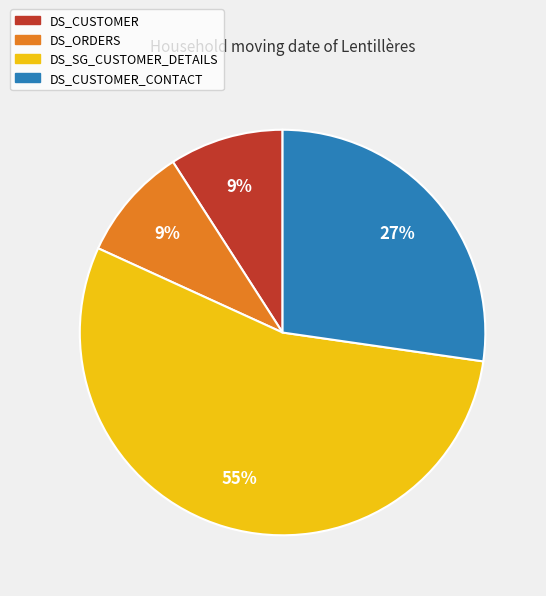

Which slice is the largest?

DS_SG_CUSTOMER_DETAILS